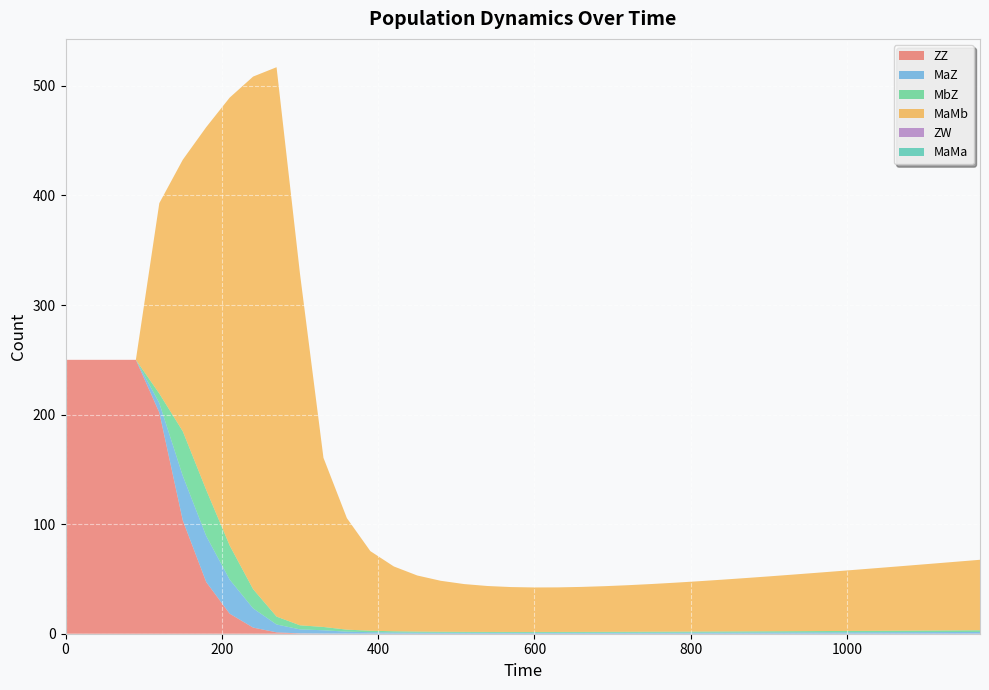

Reading left to right, transcribe all the data shown in this chart.

ZZ: 250.0	250.0	250.0	250.0	201.9	103.5	47.2	18.3	5.6	1.2	0.3	0.1	0.1	0.1	0.0	0.0	0.0	0.0	0.0	0.0	0.0	0.0	0.0	0.0	0.0	0.0	0.0	0.0	0.0	0.0	0.0	0.1	0.1	0.1	0.1	0.1	0.1	0.1	0.1	0.1
MaZ: 0.0	0.0	0.0	0.0	8.7	40.7	42.1	31.1	17.5	7.2	3.7	3.0	1.8	1.3	1.1	1.0	0.9	0.8	0.8	0.8	0.8	0.8	0.8	0.8	0.9	0.9	0.9	1.0	1.0	1.0	1.1	1.1	1.2	1.2	1.3	1.3	1.4	1.4	1.5	1.5
MbZ: 0.0	0.0	0.0	0.0	8.7	40.7	42.1	31.1	17.5	7.2	3.7	3.0	1.8	1.3	1.1	1.0	0.9	0.8	0.8	0.8	0.8	0.8	0.8	0.8	0.9	0.9	0.9	1.0	1.0	1.0	1.1	1.1	1.2	1.2	1.3	1.3	1.4	1.4	1.5	1.5
MaMb: 0.0	0.0	0.0	0.0	173.8	247.8	331.1	408.8	467.8	501.4	320.7	154.4	101.8	72.6	59.2	51.2	46.5	43.6	41.9	41.0	40.6	40.7	41.0	41.7	42.5	43.5	44.7	45.9	47.3	48.7	50.1	51.6	53.1	54.7	56.3	57.9	59.5	61.1	62.7	64.3
ZW: 0.0	0.0	0.0	0.0	0.0	0.0	0.0	0.0	0.0	0.0	0.0	0.0	0.0	0.0	0.0	0.0	0.0	0.0	0.0	0.0	0.0	0.0	0.0	0.0	0.0	0.0	0.0	0.0	0.0	0.0	0.0	0.0	0.0	0.0	0.0	0.0	0.0	0.0	0.0	0.0
MaMa: 0.0	0.0	0.0	0.0	0.0	0.0	0.0	0.0	0.0	0.0	0.0	0.0	0.0	0.0	0.0	0.0	0.0	0.0	0.0	0.0	0.0	0.0	0.0	0.0	0.0	0.0	0.0	0.0	0.0	0.0	0.0	0.0	0.0	0.0	0.0	0.0	0.0	0.0	0.0	0.0